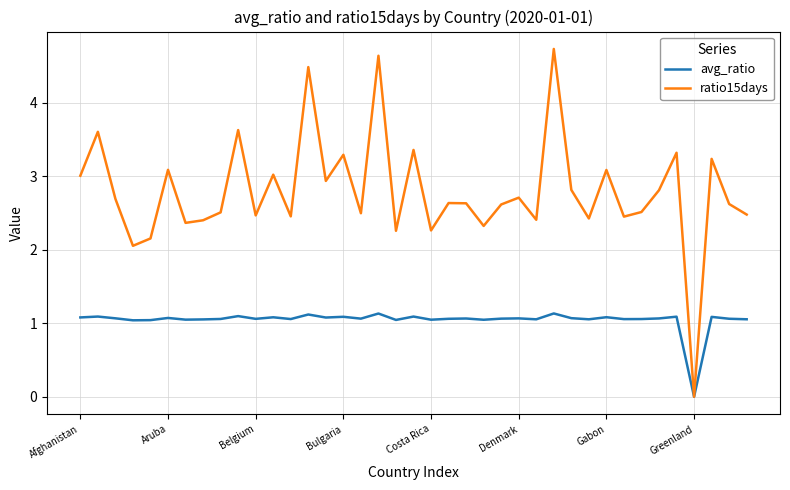

What is the difference between the maximum and minimum values in the ratio15days series?

4.7